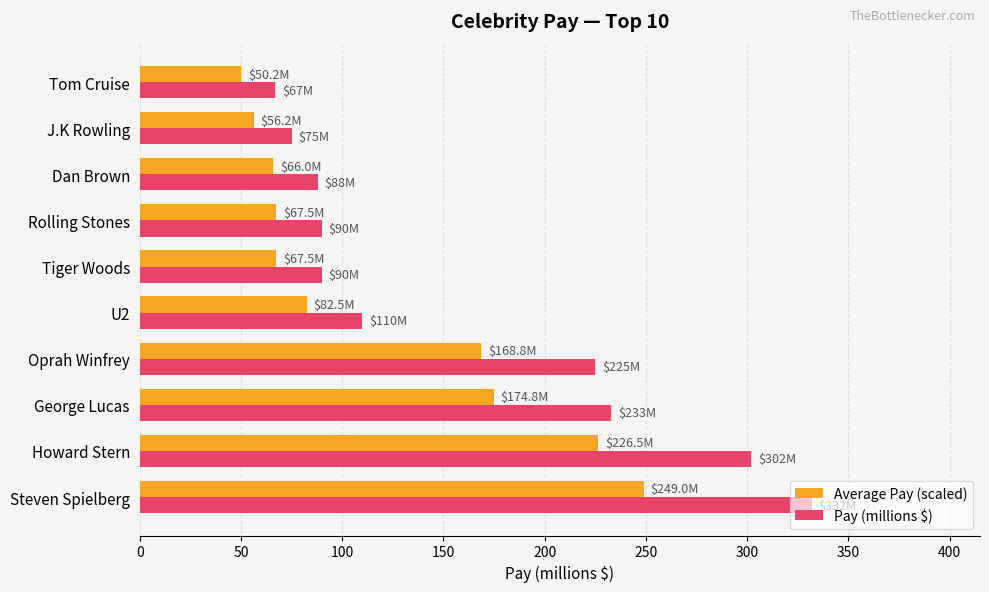

What is the greatest value displayed?

332.0